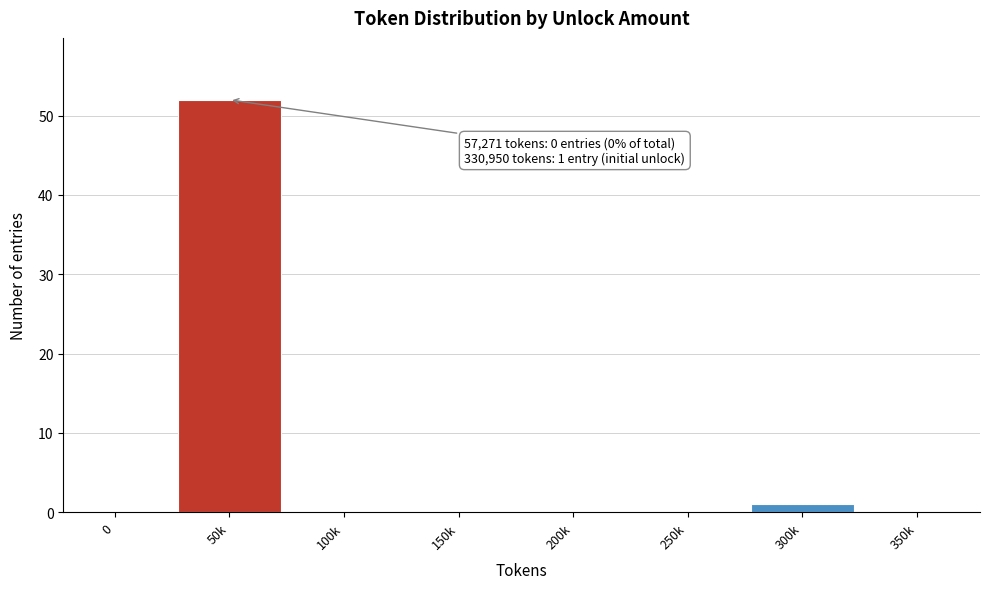

Reading left to right, list all the values displayed in this chart.

0=0	50k=52	100k=0	150k=0	200k=0	250k=0	300k=1	350k=0